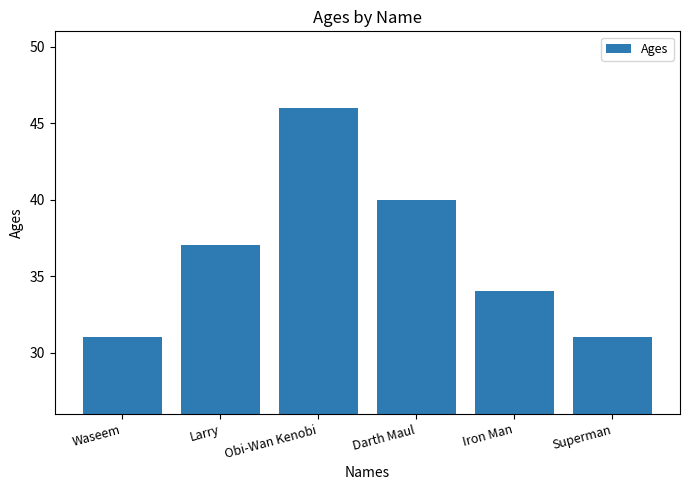

Count the number of categories in the chart.

6